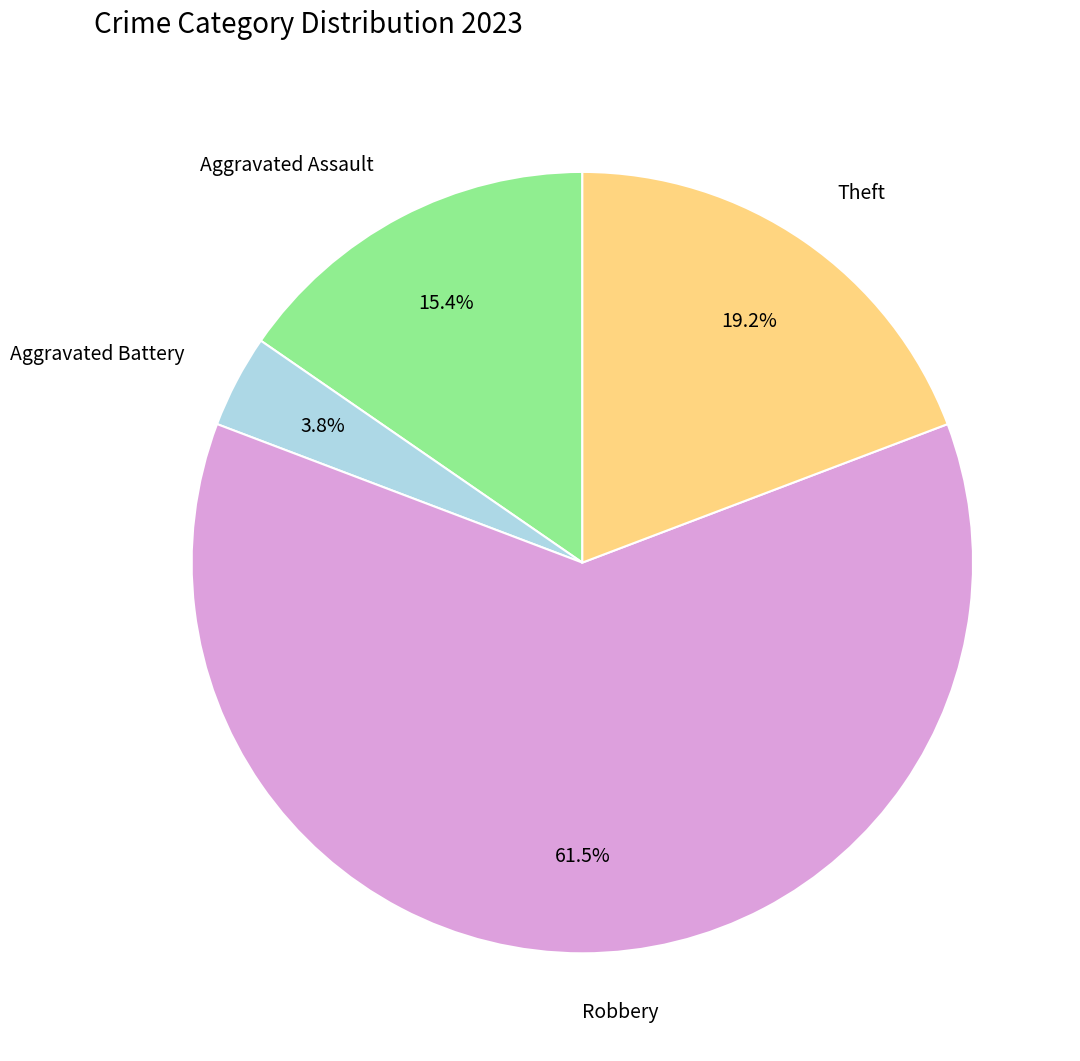

Which has a higher value, Aggravated Assault or Robbery?

Robbery